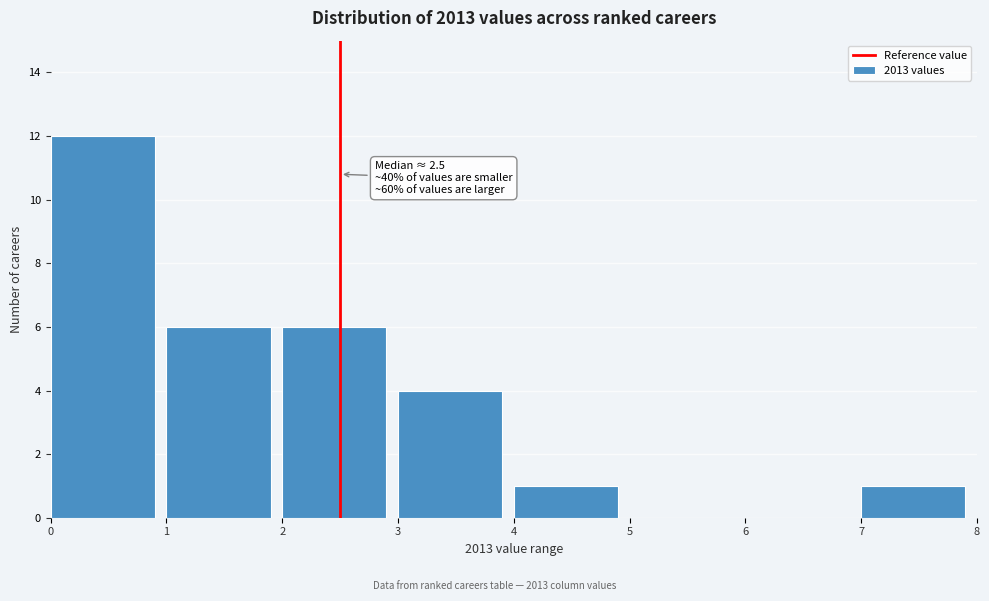

Over which range of the x-axis is the bar tallest?

0 to 1